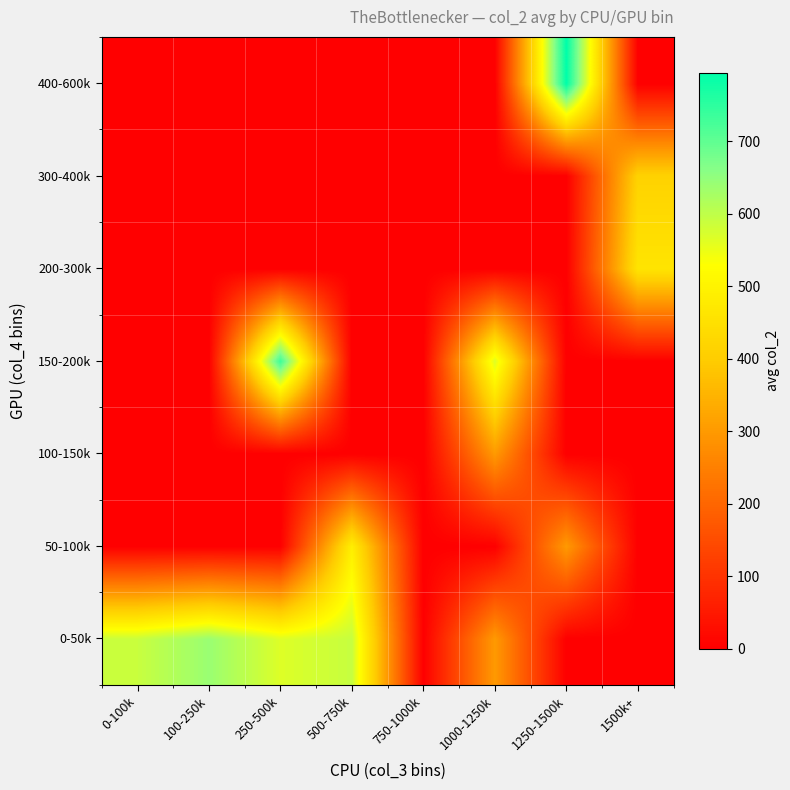

Reading left to right, transcribe all the data shown in this chart.

0-50k: 0-100k=589.1	100-250k=640.2	250-500k=566.0	500-750k=591.0	750-1000k=0.0	1000-1250k=300.0	1250-1500k=0.0	1500k+=0.0
50-100k: 0-100k=0.0	100-250k=0.0	250-500k=0.0	500-750k=487.7	750-1000k=0.0	1000-1250k=0.0	1250-1500k=300.0	1500k+=0.0
100-150k: 0-100k=0.0	100-250k=0.0	250-500k=0.0	500-750k=0.0	750-1000k=0.0	1000-1250k=300.0	1250-1500k=0.0	1500k+=0.0
150-200k: 0-100k=0.0	100-250k=0.0	250-500k=735.0	500-750k=0.0	750-1000k=0.0	1000-1250k=565.0	1250-1500k=0.0	1500k+=0.0
200-300k: 0-100k=0.0	100-250k=0.0	250-500k=0.0	500-750k=0.0	750-1000k=0.0	1000-1250k=0.0	1250-1500k=0.0	1500k+=461.0
300-400k: 0-100k=0.0	100-250k=0.0	250-500k=0.0	500-750k=0.0	750-1000k=0.0	1000-1250k=0.0	1250-1500k=0.0	1500k+=414.5
400-600k: 0-100k=0.0	100-250k=0.0	250-500k=0.0	500-750k=0.0	750-1000k=0.0	1000-1250k=0.0	1250-1500k=794.0	1500k+=0.0